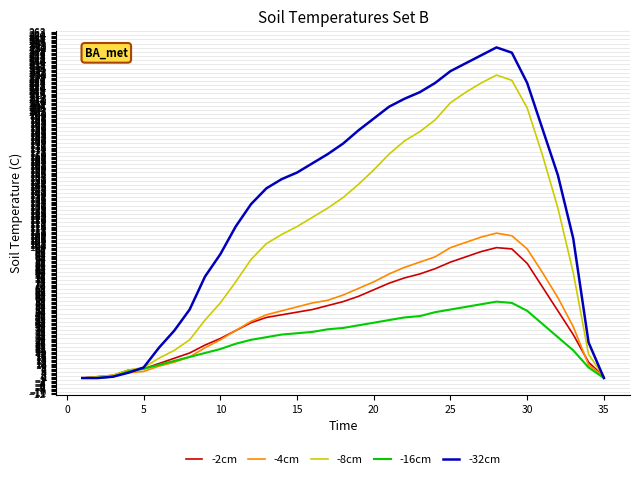

What is the maximum value shown in the chart?

251